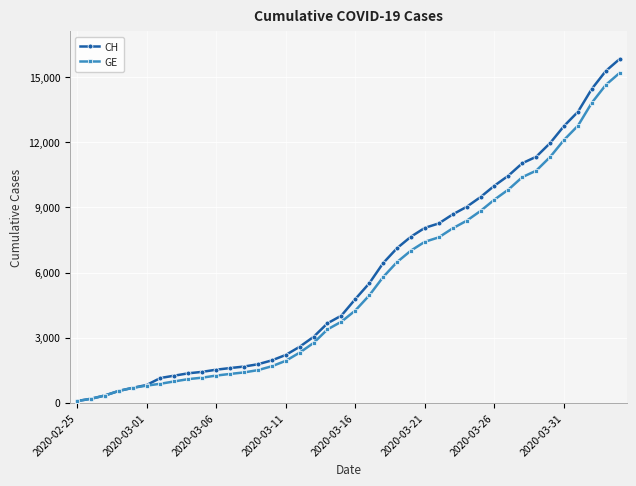

What is the maximum value shown in the chart?

15850